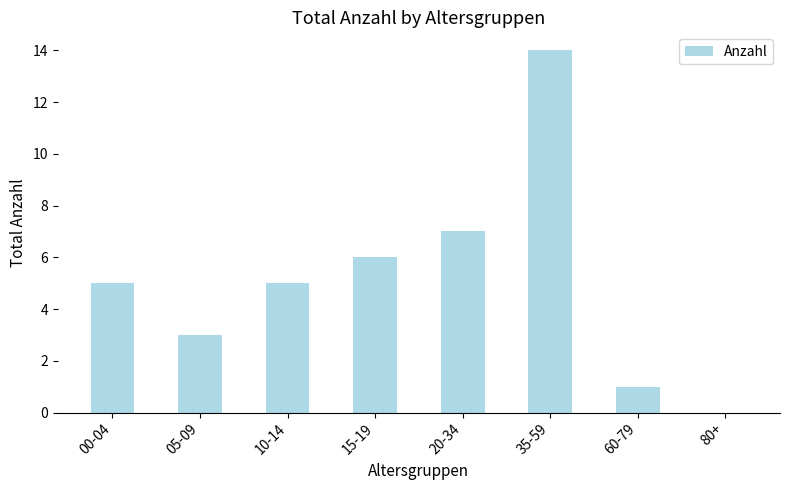

What is the sum of all values?

41